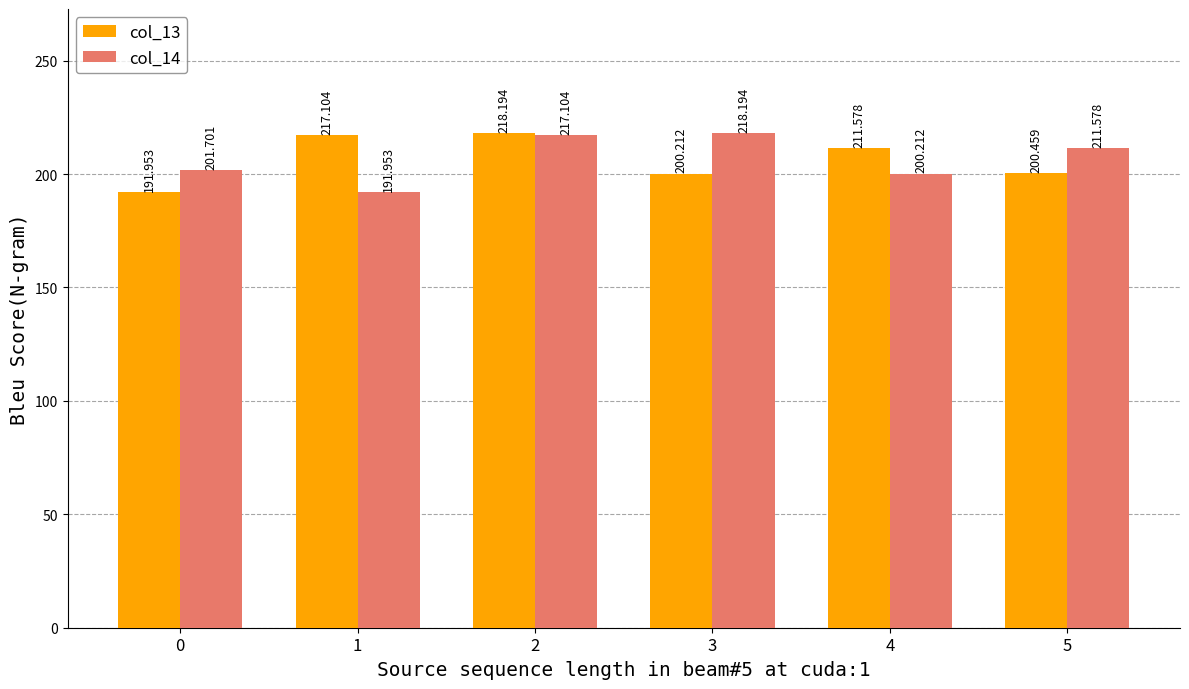

What are all the series names shown in the legend?

col_13, col_14